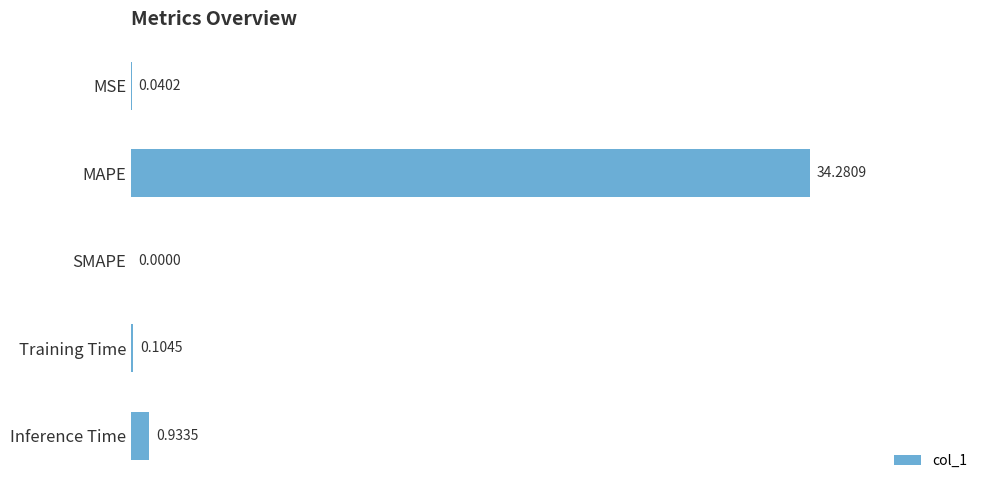

How many data points does each series have?

5